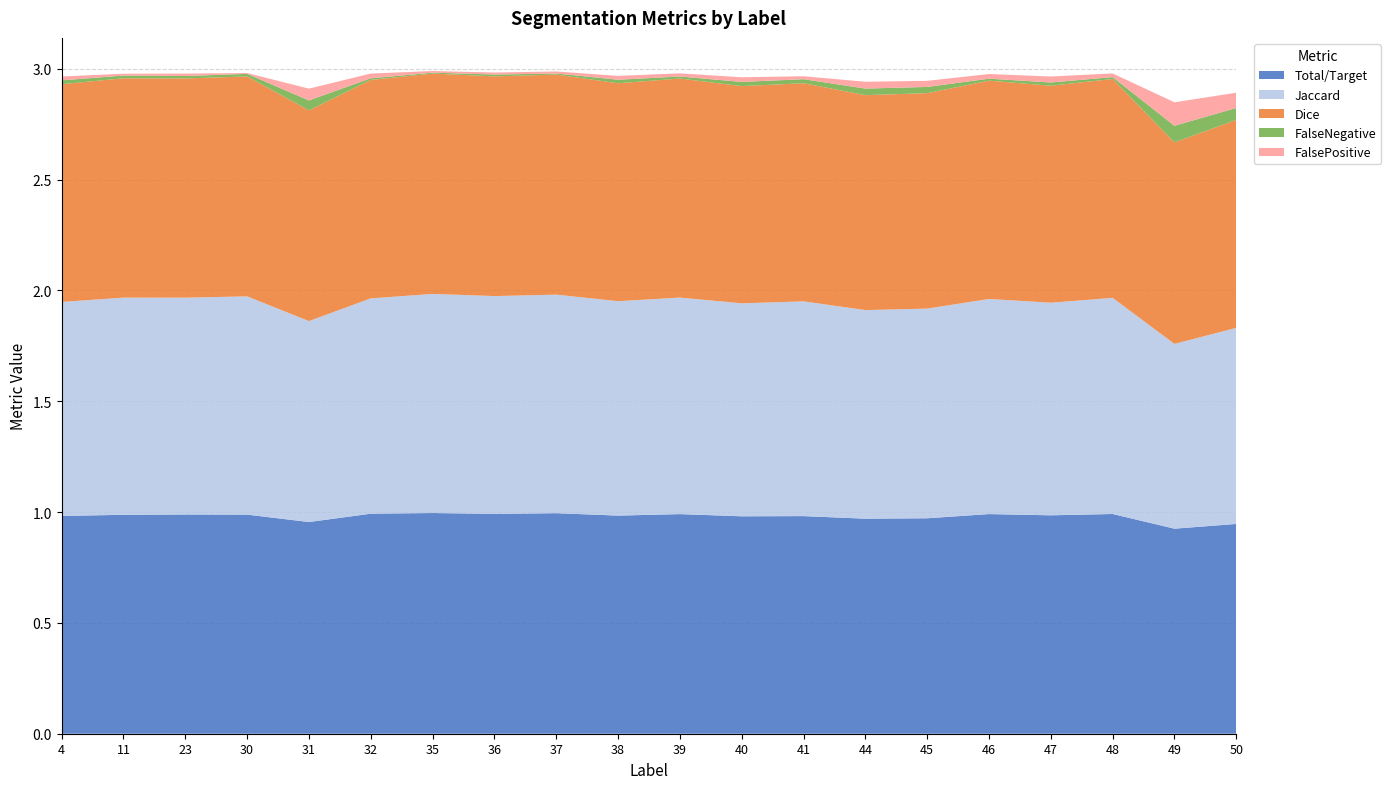

Reading right to left, transcribe all the data shown in this chart.

Total/Target: 0.9	0.9	1.0	1.0	1.0	1.0	1.0	1.0	1.0	1.0	1.0	1.0	1.0	1.0	1.0	1.0	1.0	1.0	1.0	1.0
Jaccard: 0.9	0.8	1.0	1.0	1.0	0.9	0.9	1.0	1.0	1.0	1.0	1.0	1.0	1.0	1.0	0.9	1.0	1.0	1.0	1.0
Dice: 0.9	0.9	1.0	1.0	1.0	1.0	1.0	1.0	1.0	1.0	1.0	1.0	1.0	1.0	1.0	1.0	1.0	1.0	1.0	1.0
FalseNegative: 0.1	0.1	0.0	0.0	0.0	0.0	0.0	0.0	0.0	0.0	0.0	0.0	0.0	0.0	0.0	0.0	0.0	0.0	0.0	0.0
FalsePositive: 0.1	0.1	0.0	0.0	0.0	0.0	0.0	0.0	0.0	0.0	0.0	0.0	0.0	0.0	0.0	0.1	0.0	0.0	0.0	0.0